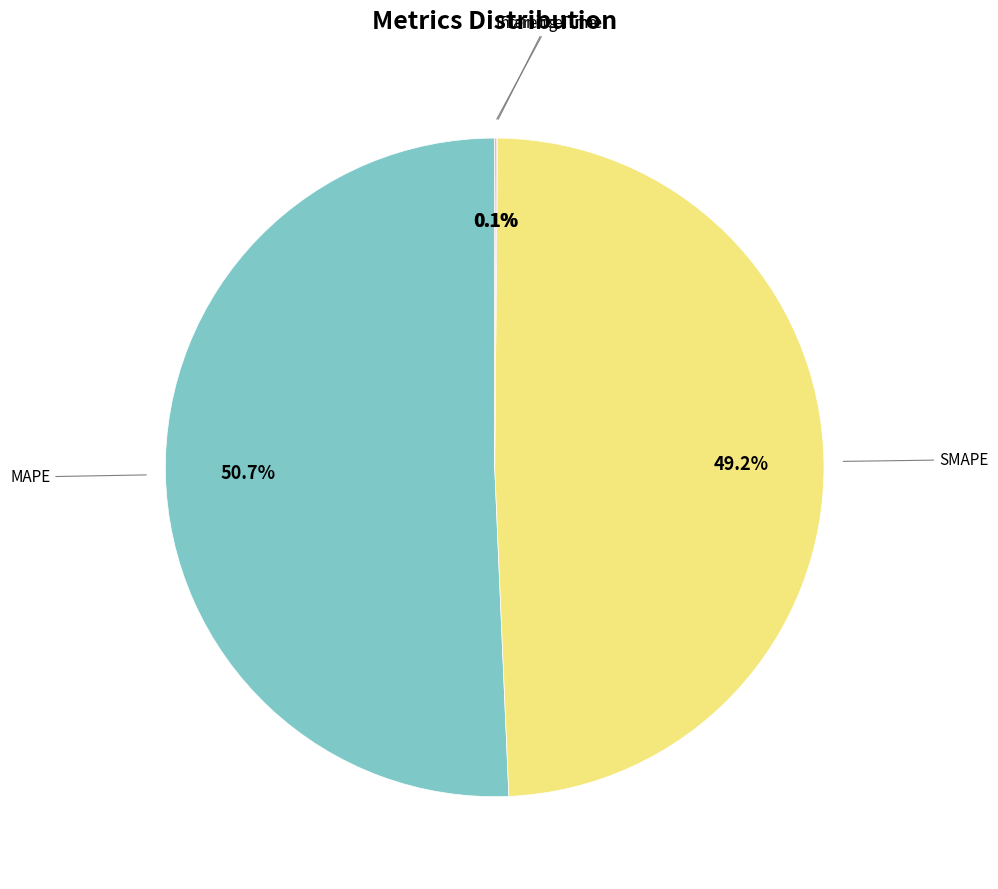

Is there a majority slice in this chart?

Yes